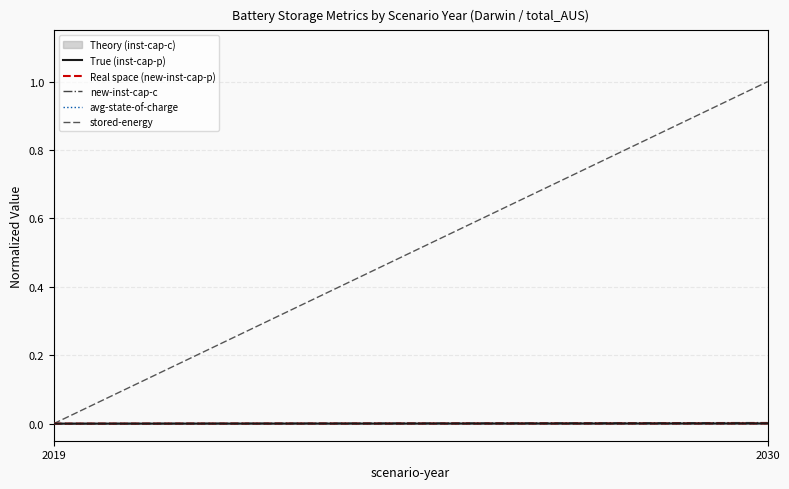

List the series in order of their peak value, highest first.

stored-energy, new-inst-cap-c, True (inst-cap-p), Real space (new-inst-cap-p), avg-state-of-charge